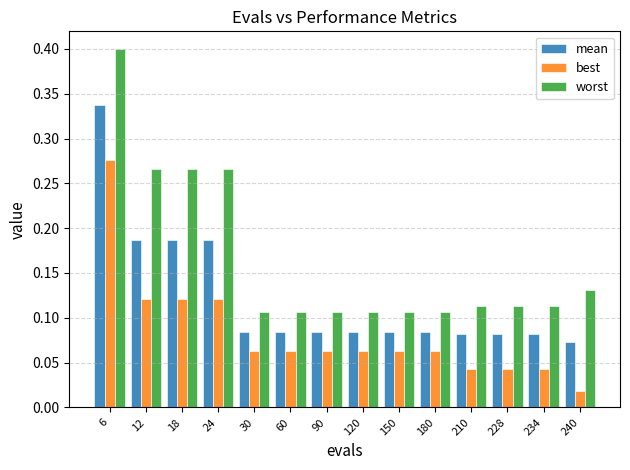

Rank the series by their maximum value, from lowest to highest.

best, mean, worst